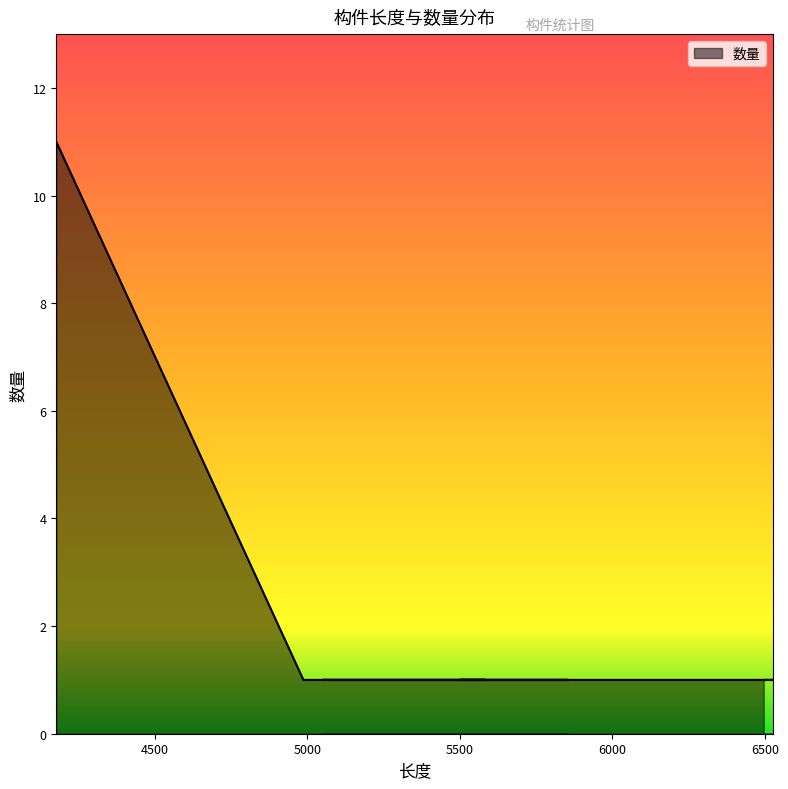

Read the value at 6465.

1